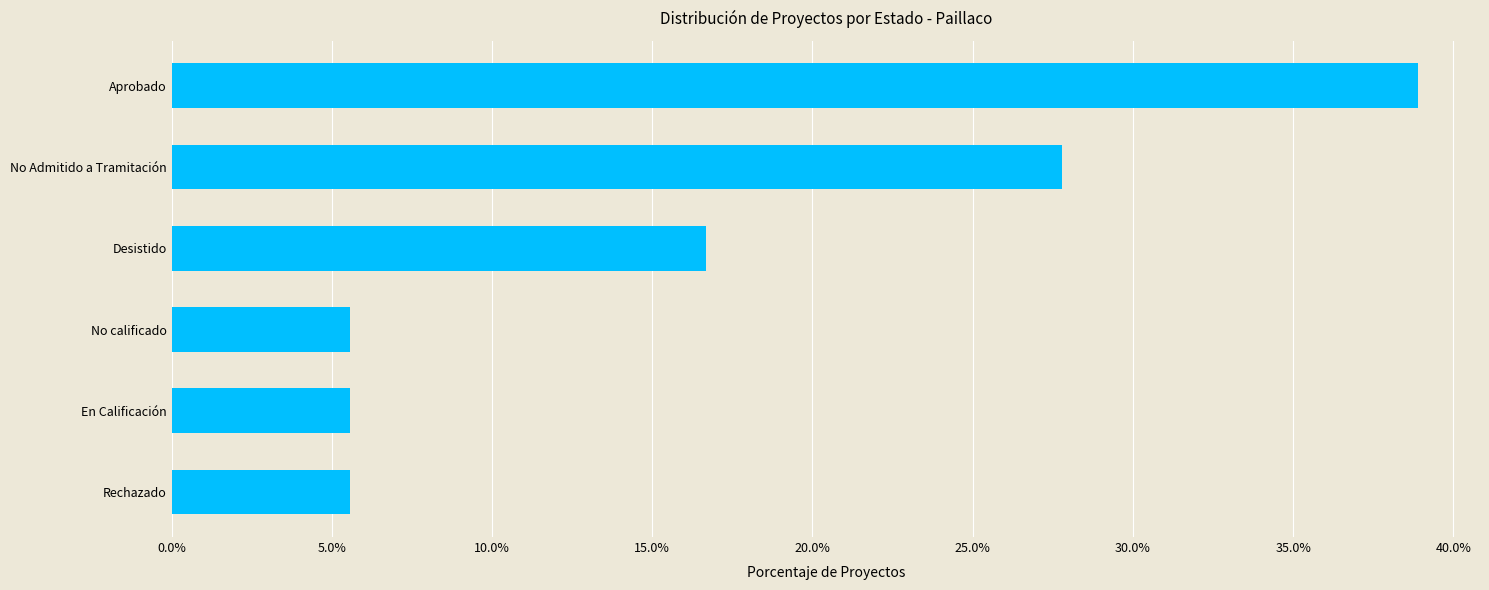

Does the chart contain any negative values?

No